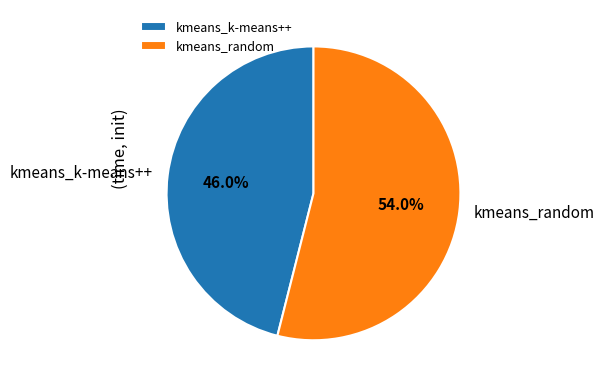

What is the ratio of the value at kmeans_random to the value at kmeans_k-means++?

1.2